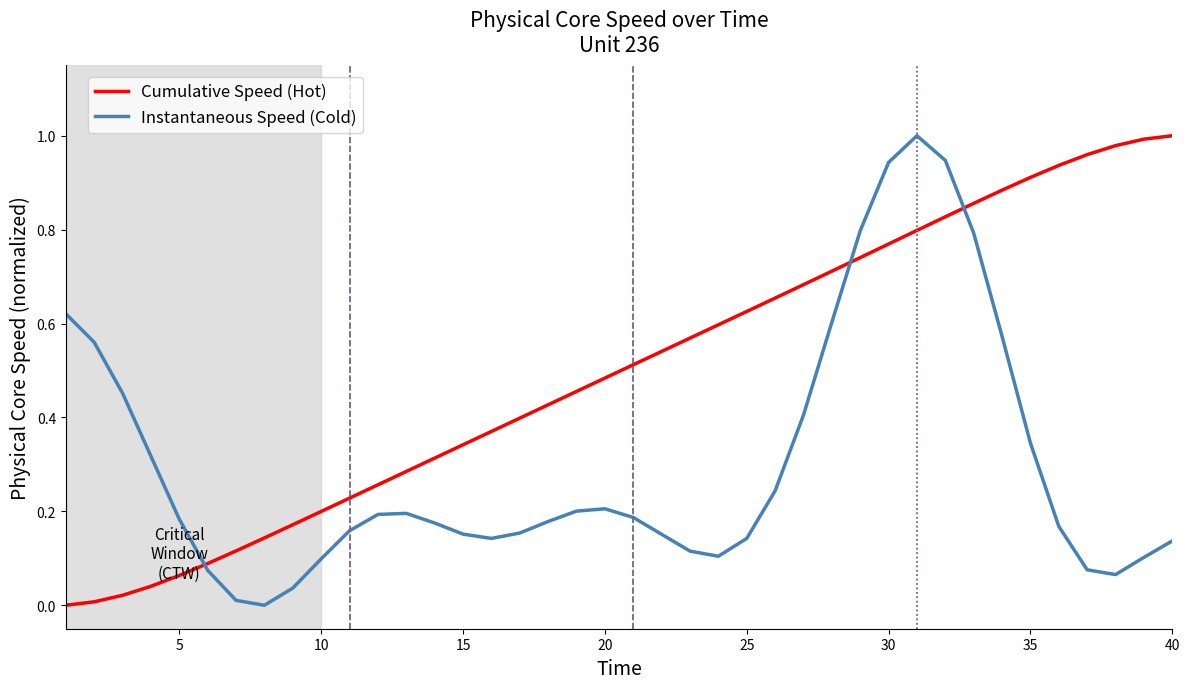

Rank the series by their average value, from highest to lowest.

Cumulative Speed (Hot), Instantaneous Speed (Cold)